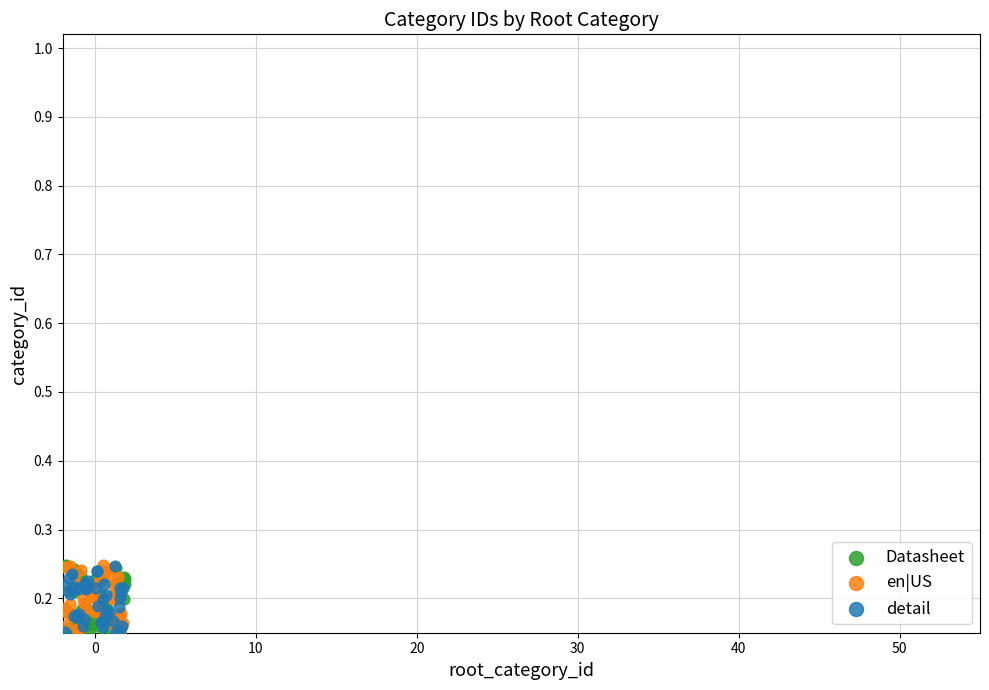

What are all the series names shown in the legend?

Datasheet, en|US, detail